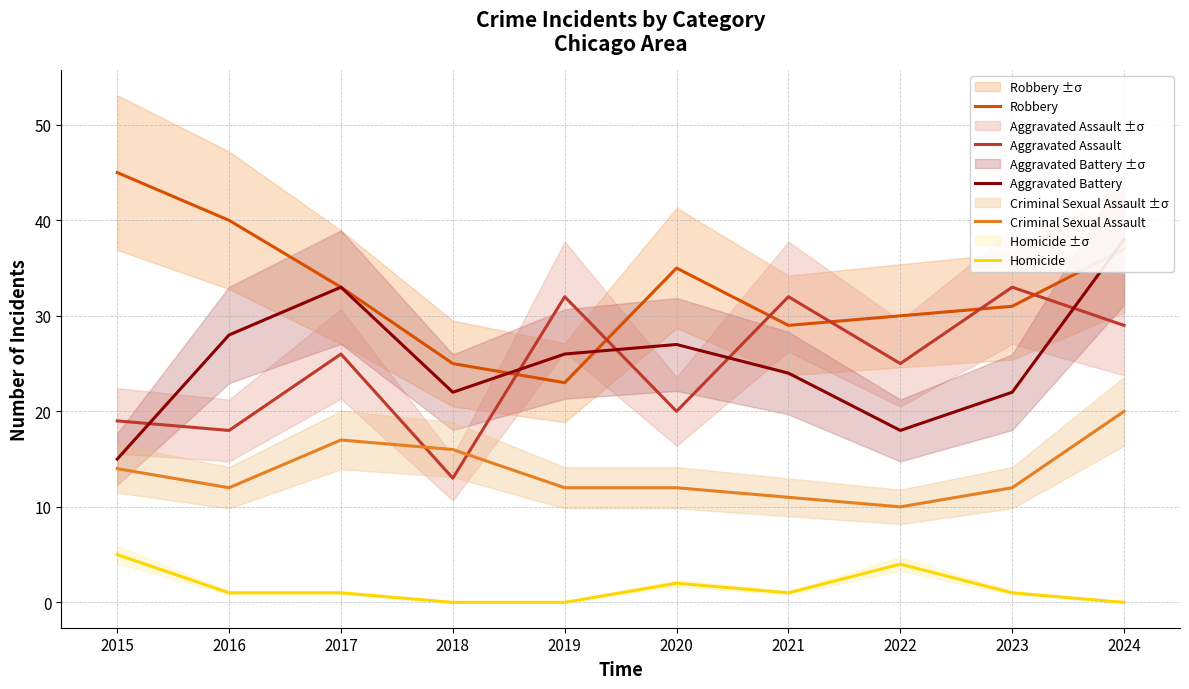

True or false: Criminal Sexual Assault and Aggravated Battery intersect in this chart.

False